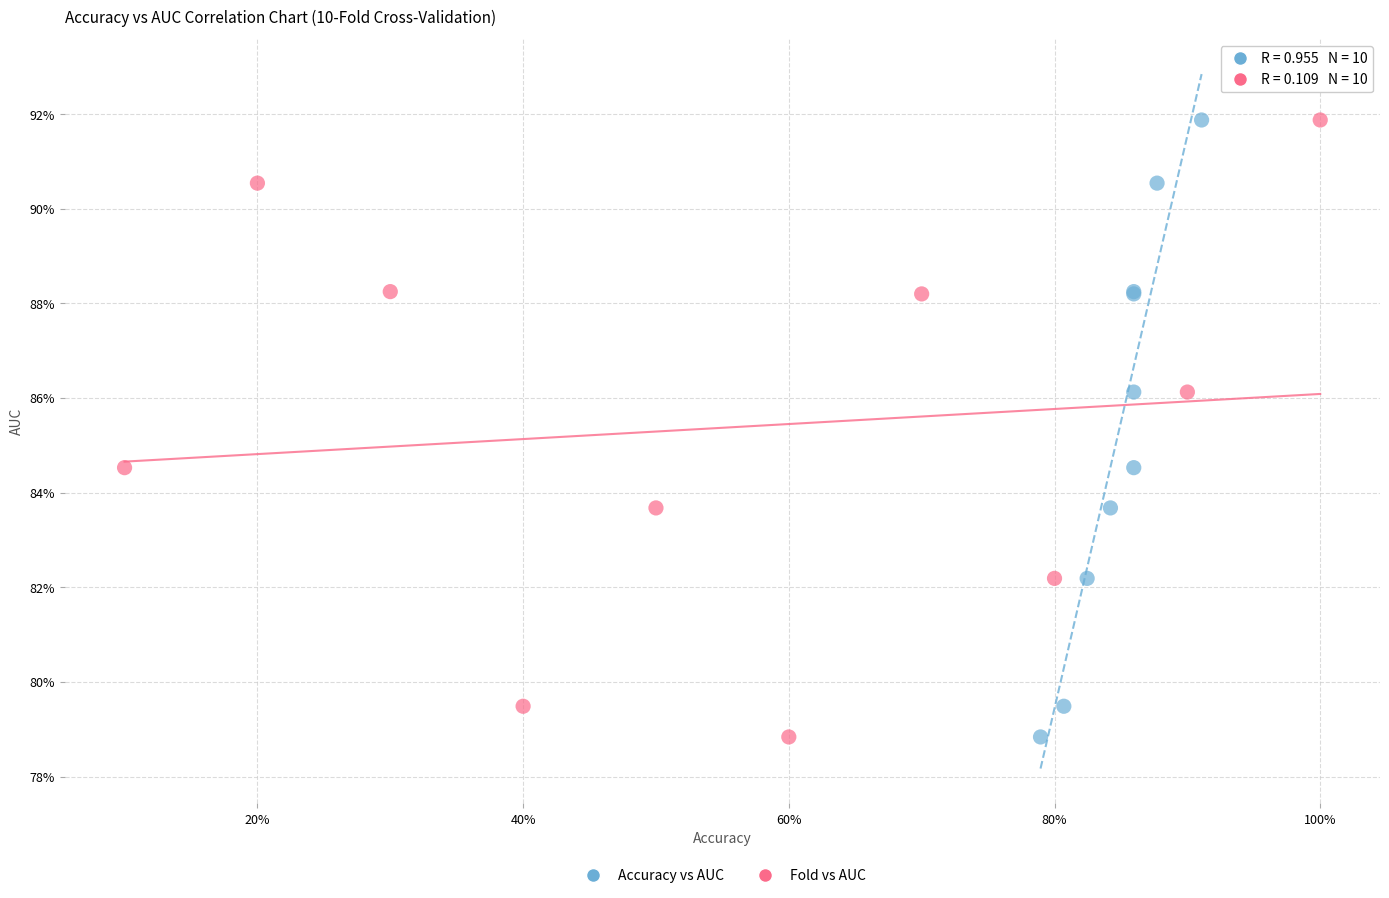

What are all the series names shown in the legend?

Accuracy vs AUC, Fold vs AUC